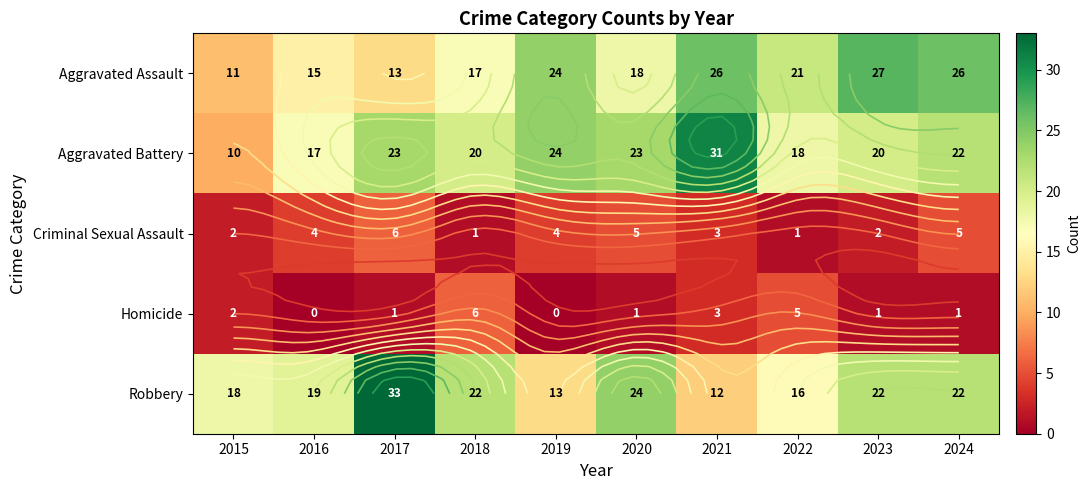

Rank the series by their maximum value, from lowest to highest.

Criminal Sexual Assault, Homicide, Aggravated Assault, Aggravated Battery, Robbery